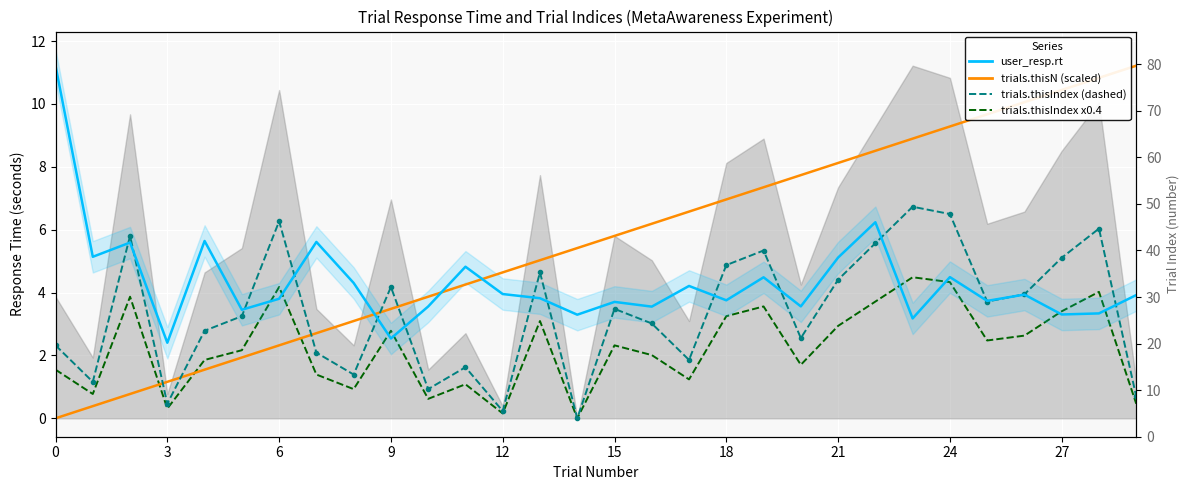

True or false: user_resp.rt has a value of 8.6 at 6.

False